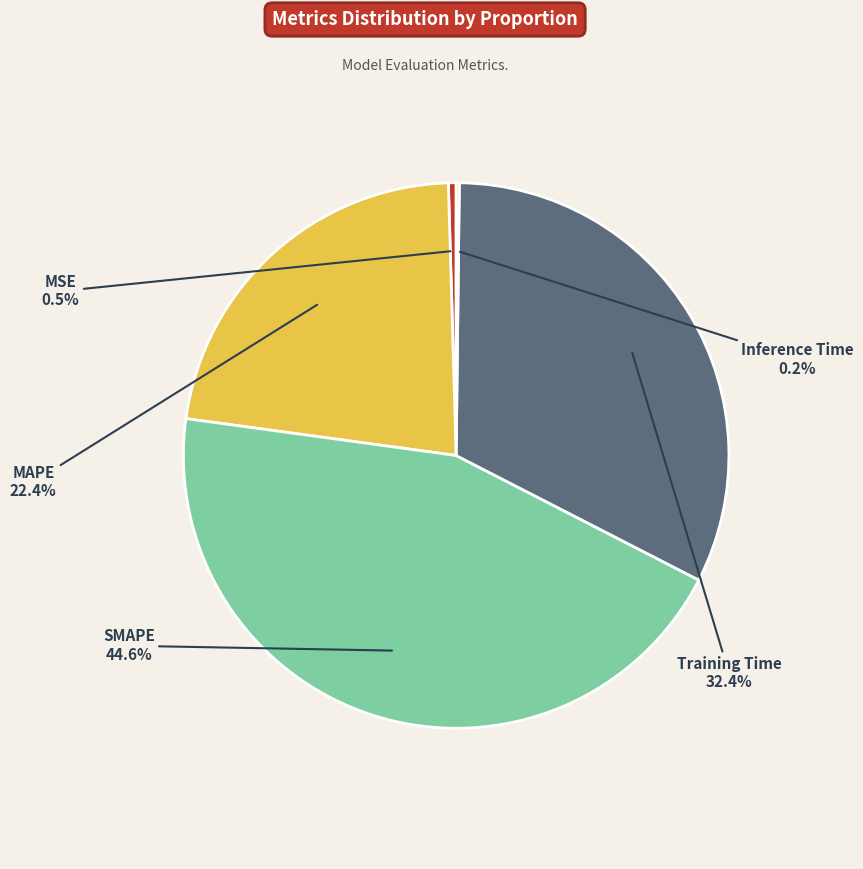

Is there a majority slice in this chart?

No